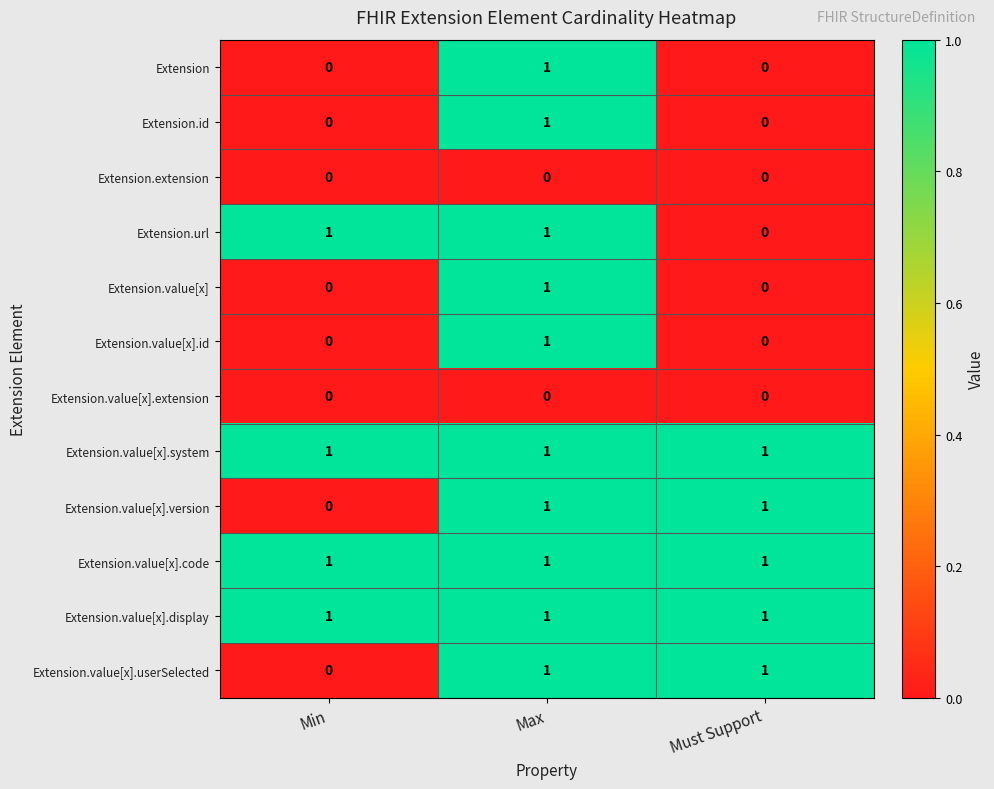

The Extension.value[x].id series shows 1 at Must Support. True or false?

False